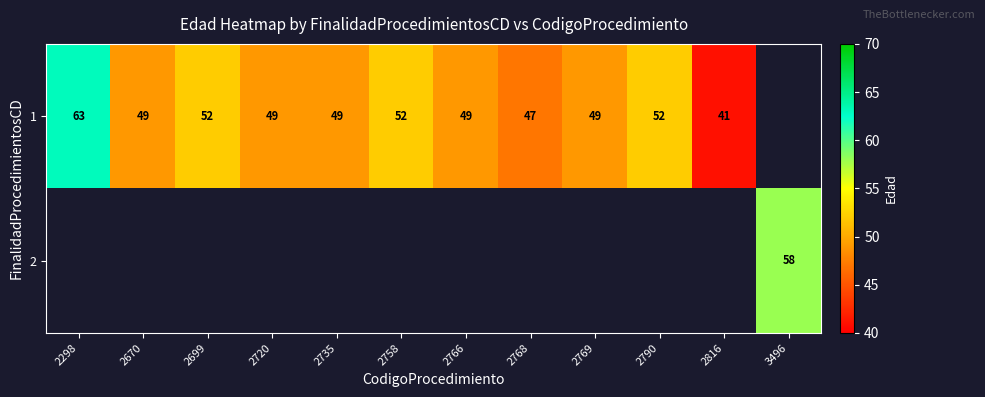

What is the maximum value shown in the chart?

63.0